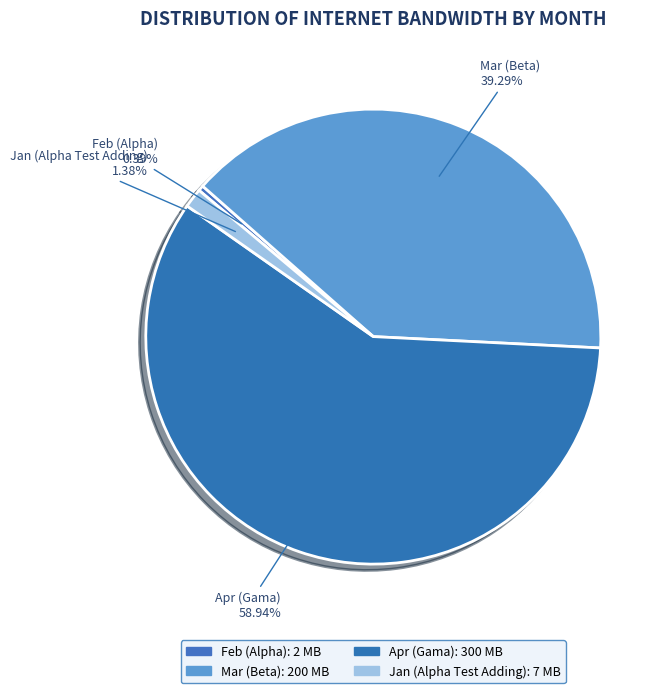

How many slices are in this pie chart?

4